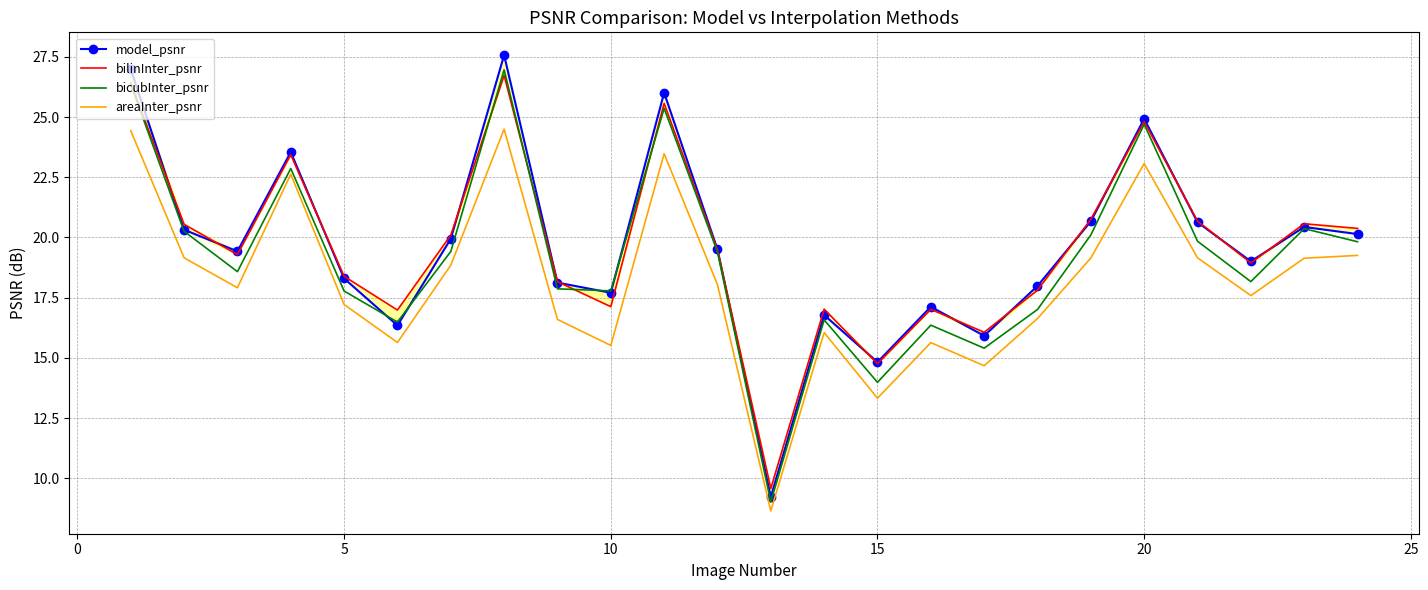

The bicubInter_psnr series shows 6.2 at 20. True or false?

False